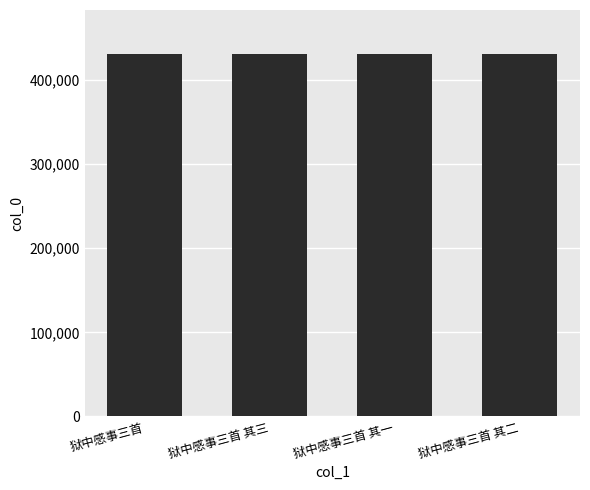

The value at 狱中感事三首 is 431461. True or false?

True